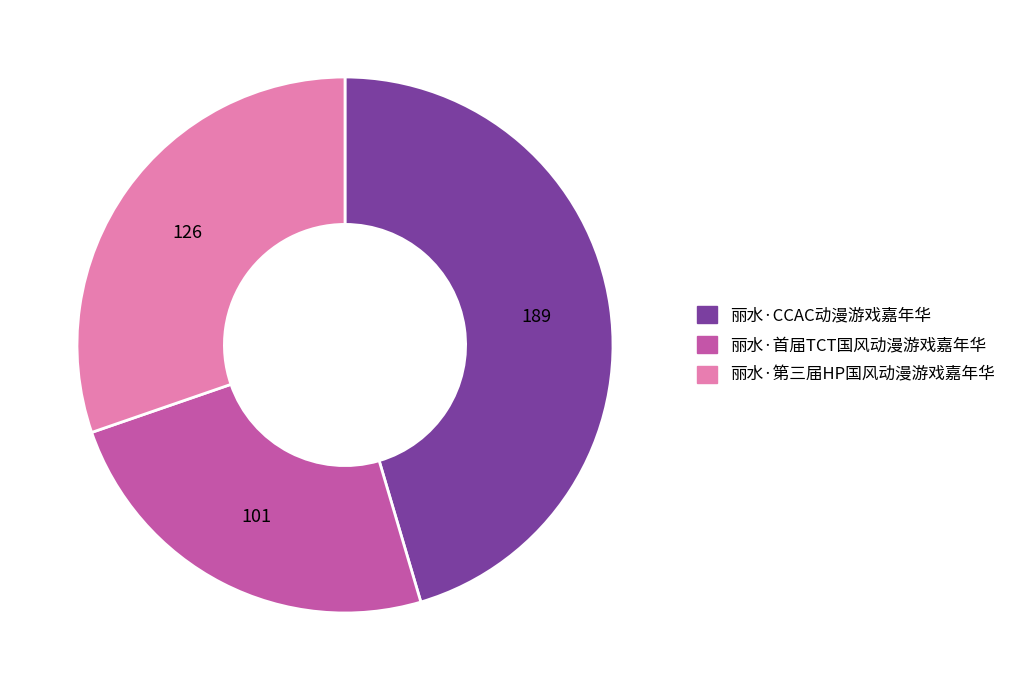

Rank the categories by value from lowest to highest.

丽水·首届TCT国风动漫游戏嘉年华, 丽水·第三届HP国风动漫游戏嘉年华, 丽水·CCAC动漫游戏嘉年华